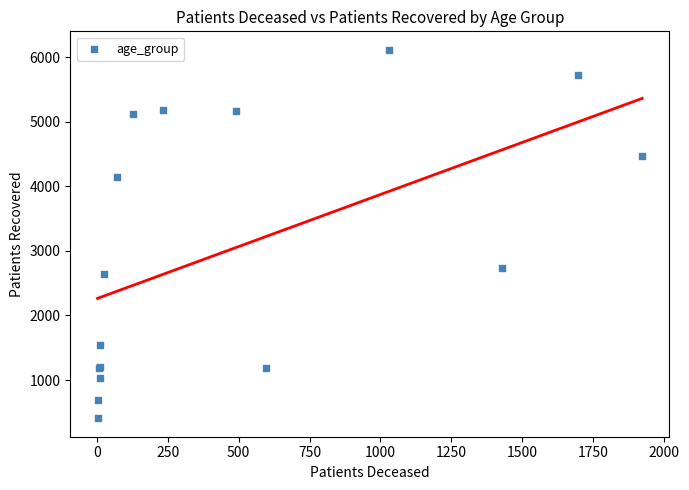

What Y value in the scatter plot is closest to 3261?

2733